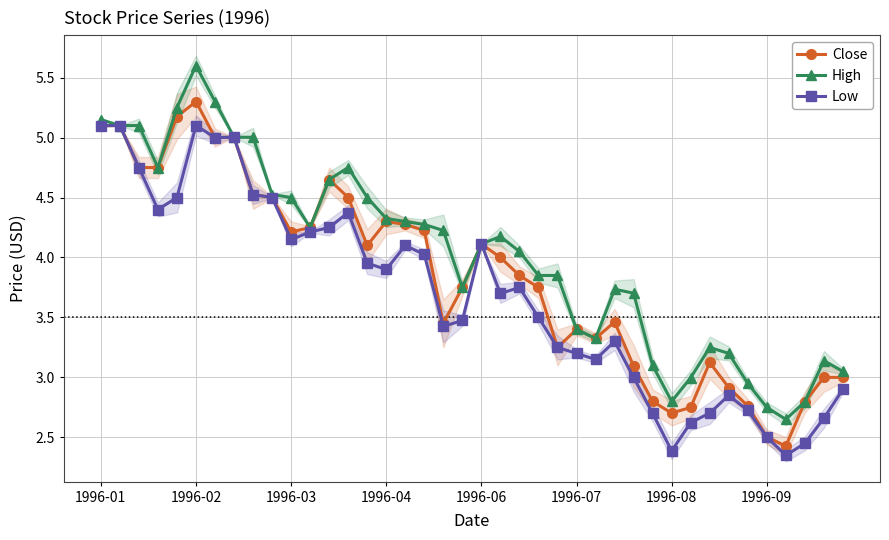

How many data points does each series have?

40